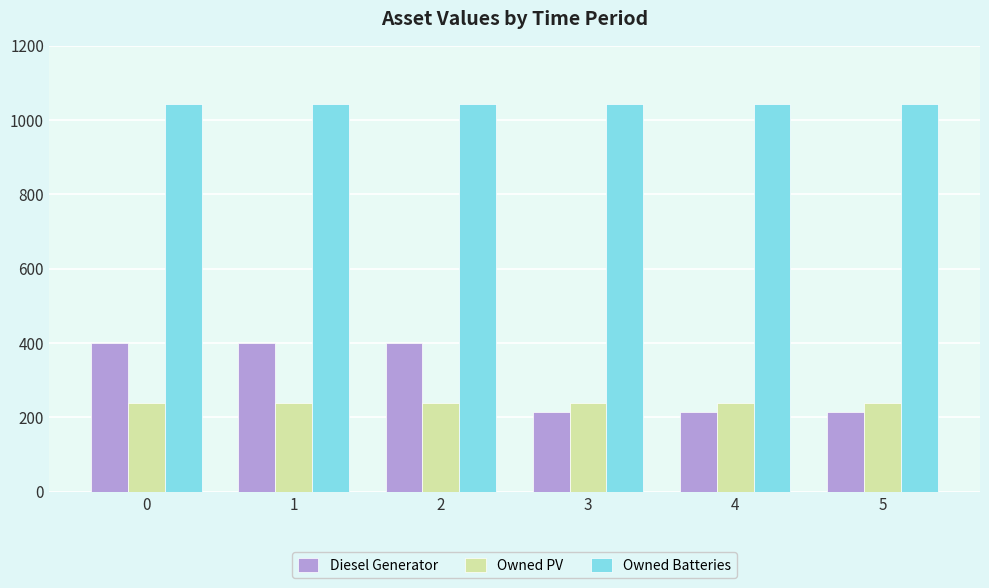

How many Diesel Generator values are between 213 and 400?

6